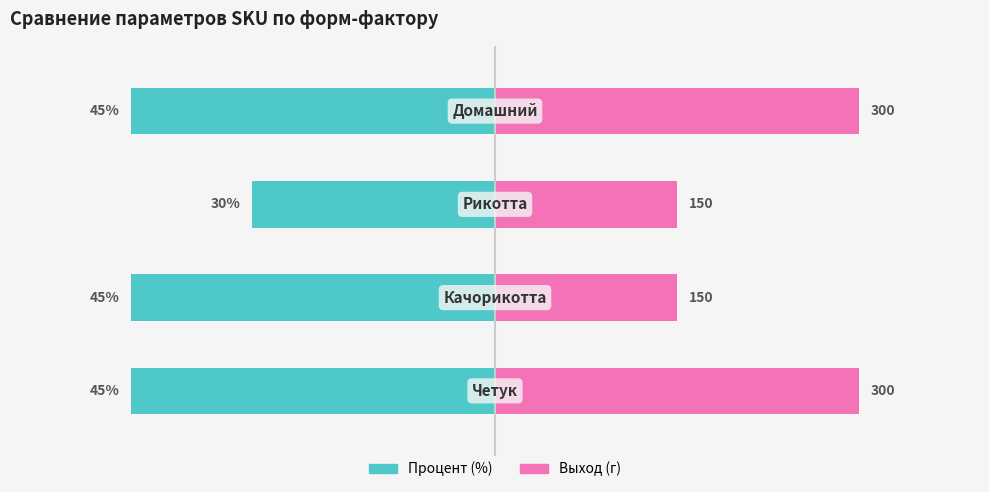

List the series in order of their peak value, lowest first.

Процент, Выход (норм.)